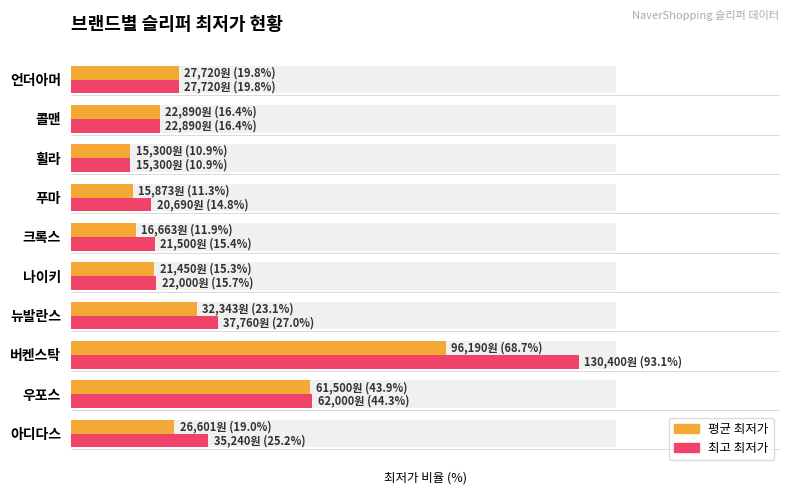

How many bars are there in total?

20